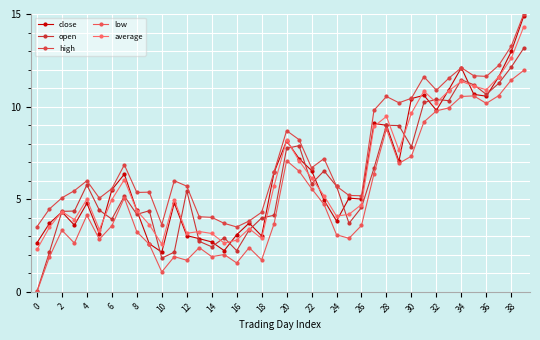

What is the difference between the maximum and minimum values in the average series?

12.0